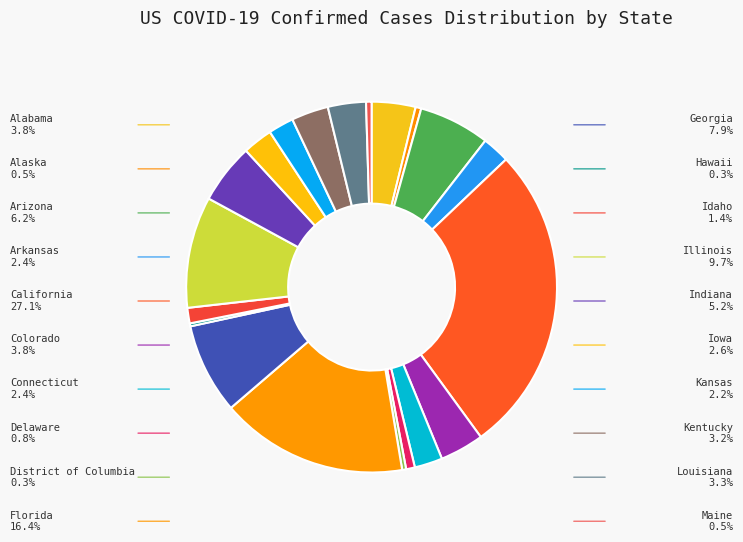

To the nearest percent, what is the average slice percentage?

5%